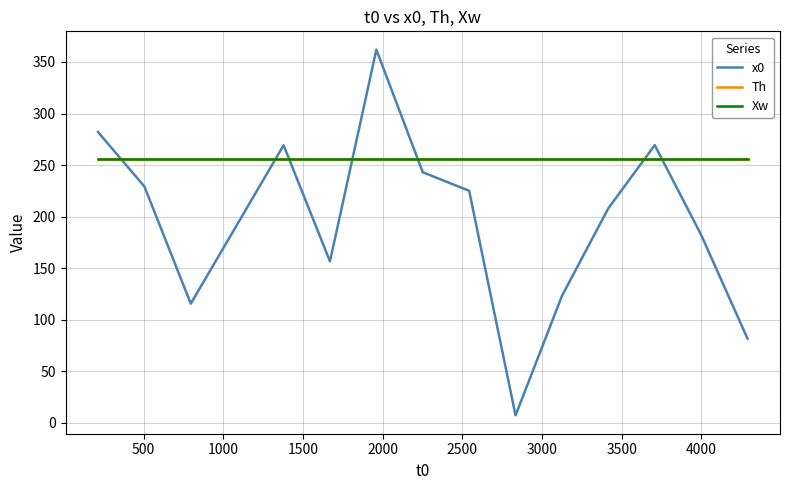

What is the minimum value shown in the chart?

7.0